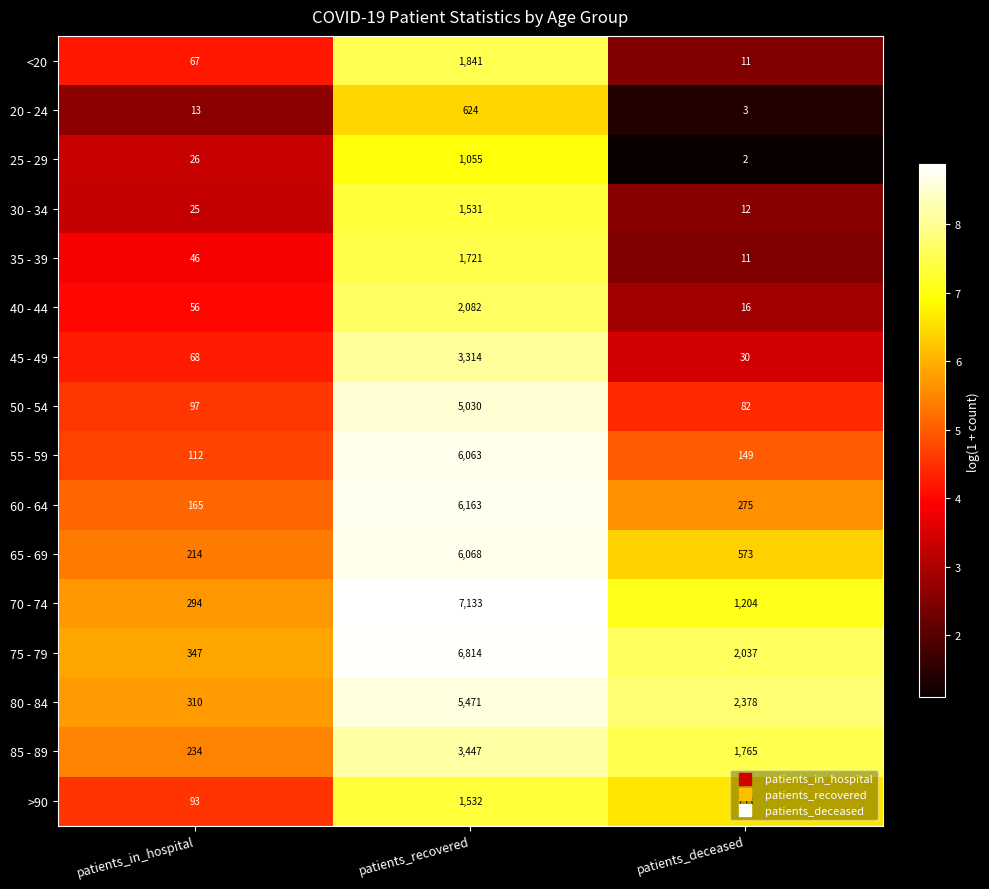

What is the average value of the 40 - 44 series?

718